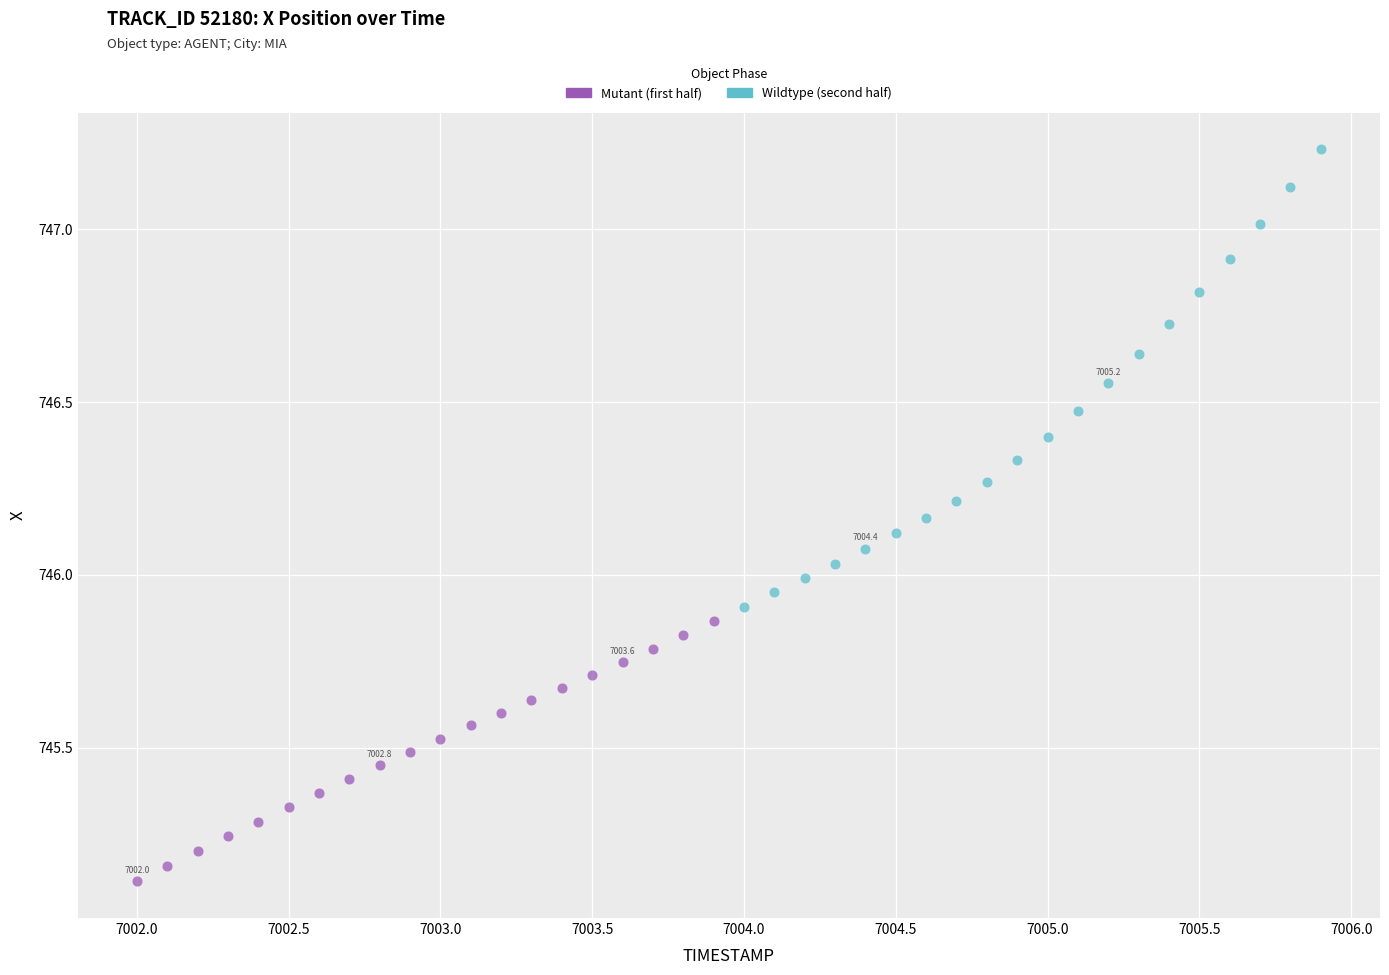

What are all the series names shown in the legend?

Mutant (first half), Wildtype (second half)